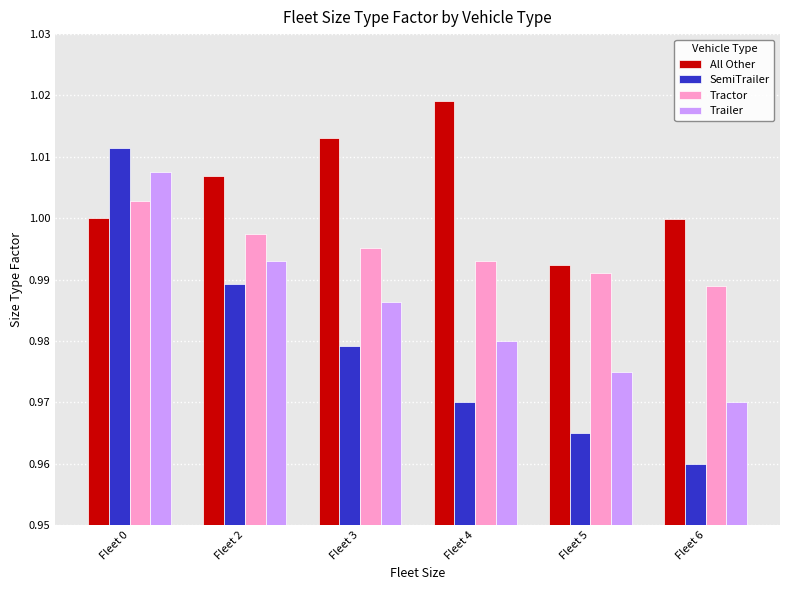

How many groups of bars are there?

6